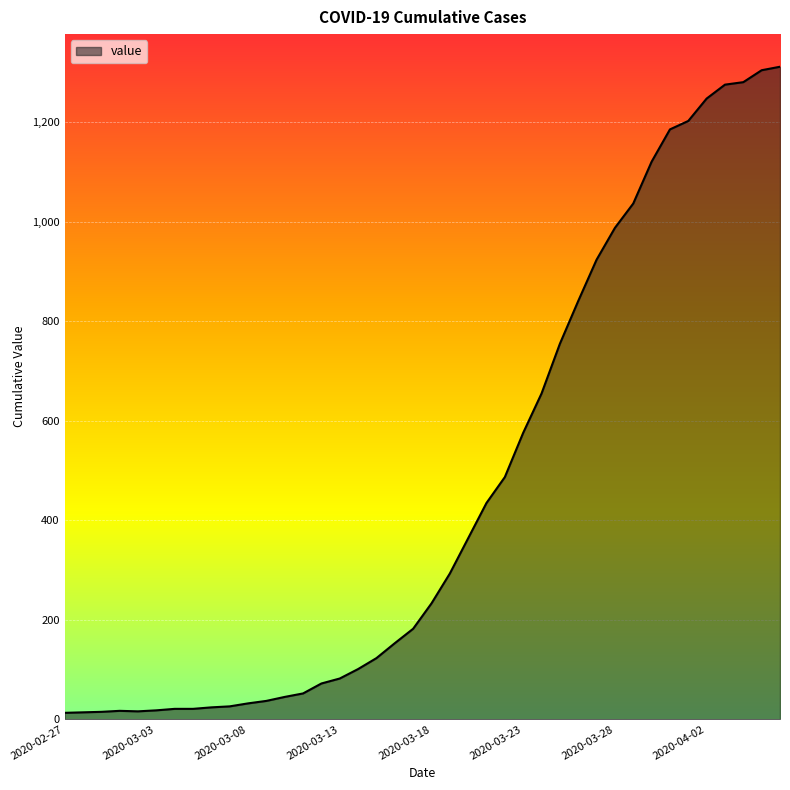

What is the greatest value displayed?

1312